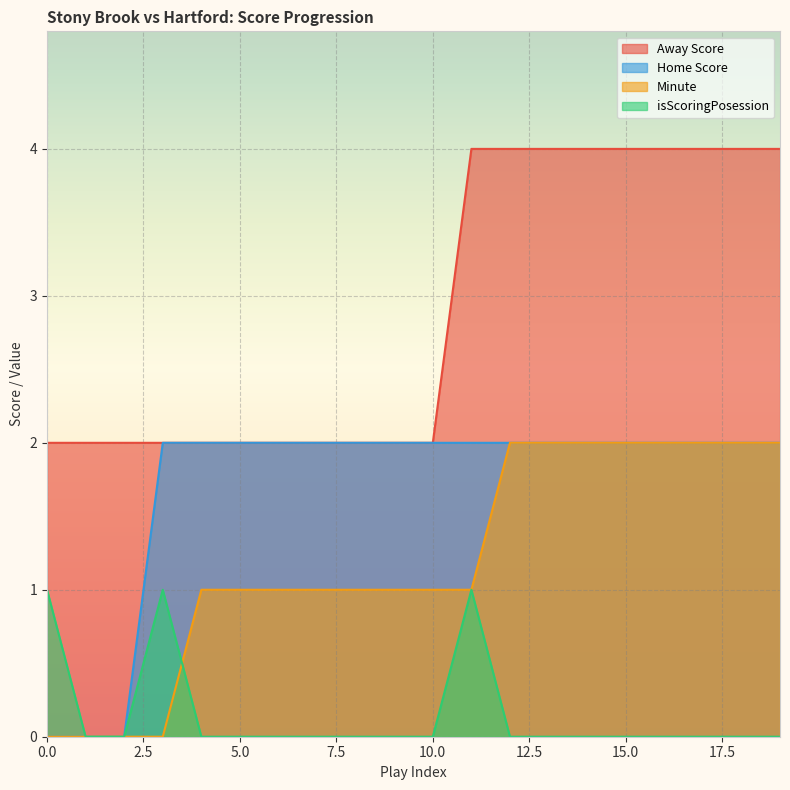

Between 5 and 19, which is larger?

19